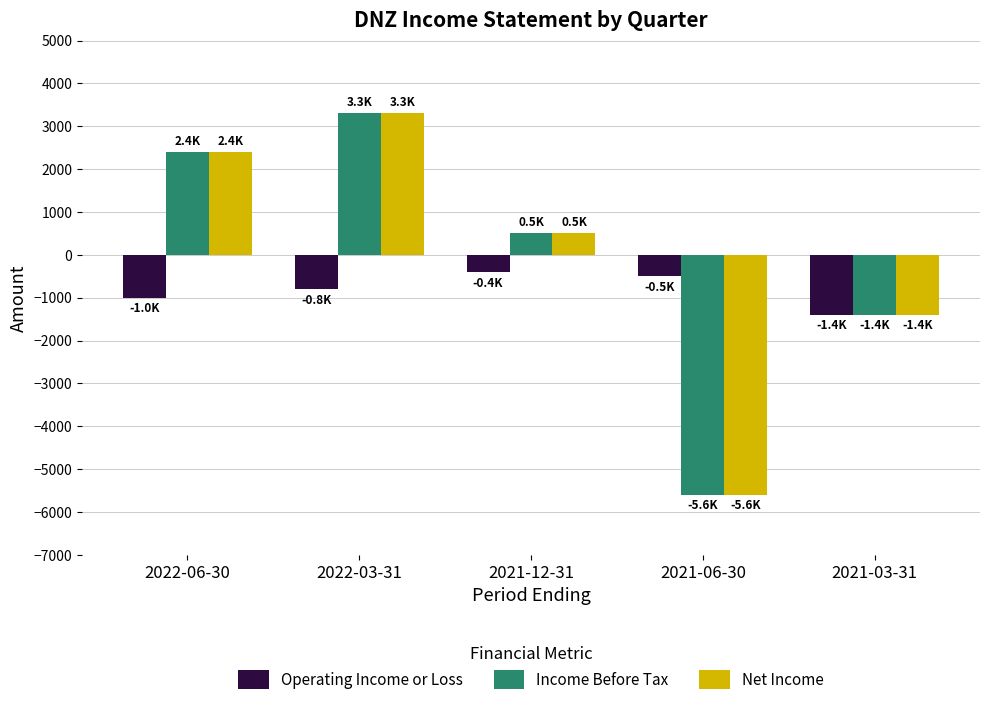

Which category has the highest value in the Income Before Tax series?

2022-03-31